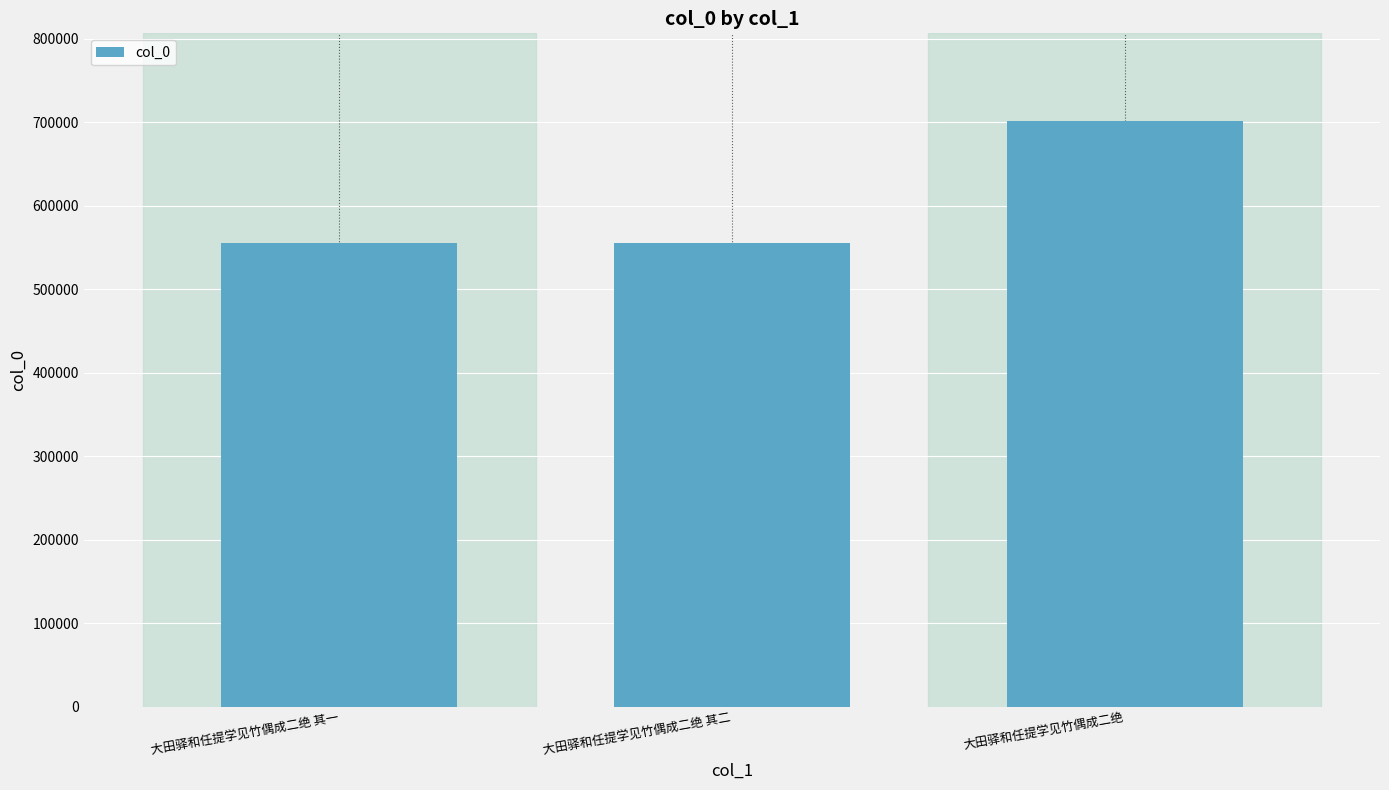

What is the label of the 2nd bar from the right?

大田驿和任提学见竹偶成二绝 其二